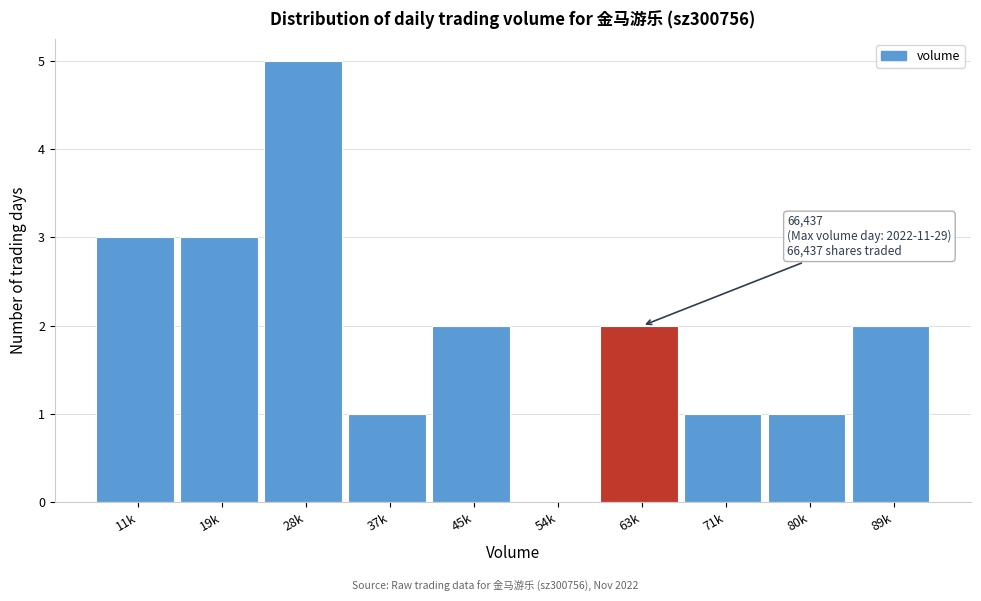

Reading left to right, what are all the values shown in this chart?

11k=3	19k=3	28k=5	37k=1	45k=2	54k=0	63k=2	71k=1	80k=1	89k=2